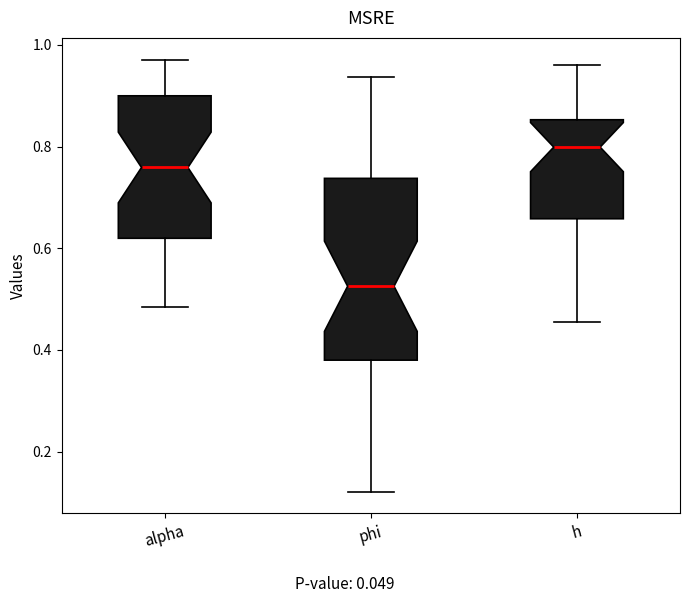

Reading left to right, read every box against the y-axis: the position of its median line, the range the box covers, and the ends of its whiskers. The values are not printed on the chart, so give them approximately, as read against the axis.

alpha: median 0.76, box 0.62 to 0.90, whiskers 0.48 to 0.98
phi: median 0.52, box 0.38 to 0.74, whiskers 0.12 to 0.94
h: median 0.80, box 0.66 to 0.86, whiskers 0.46 to 0.96